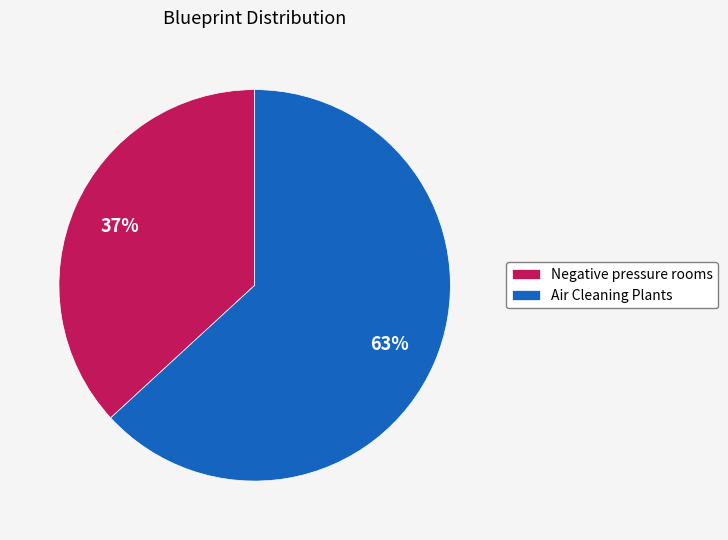

Which category has the biggest portion of the pie?

Air Cleaning Plants